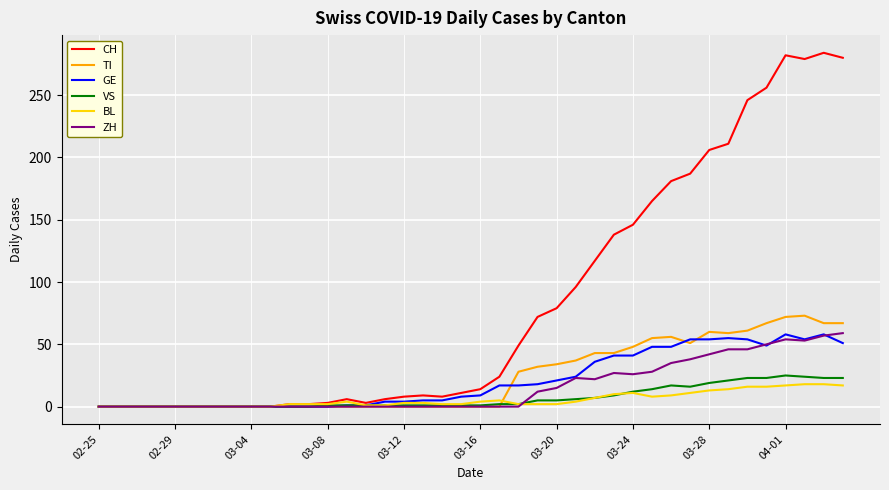

How many lines are shown in the chart?

6